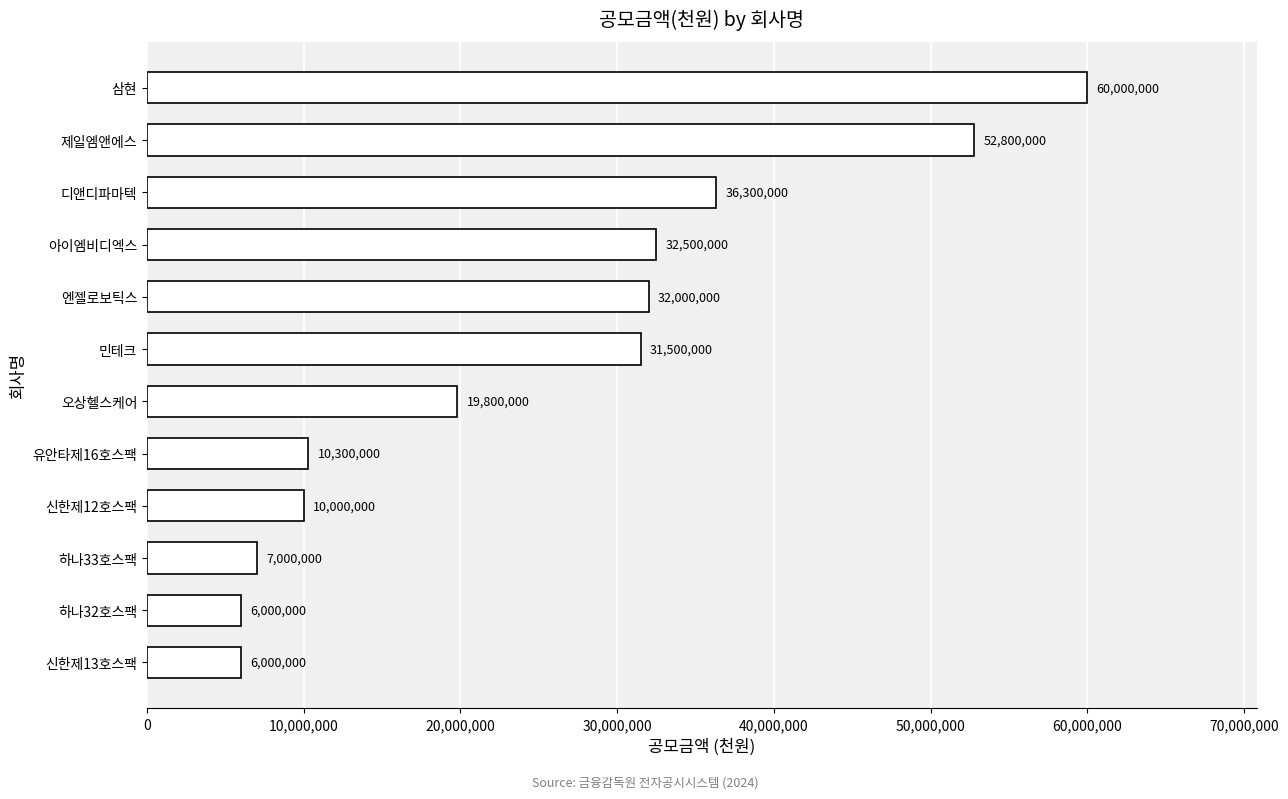

Approximately how many times larger is the value at 신한제13호스팩 compared to 하나32호스팩?

1.0